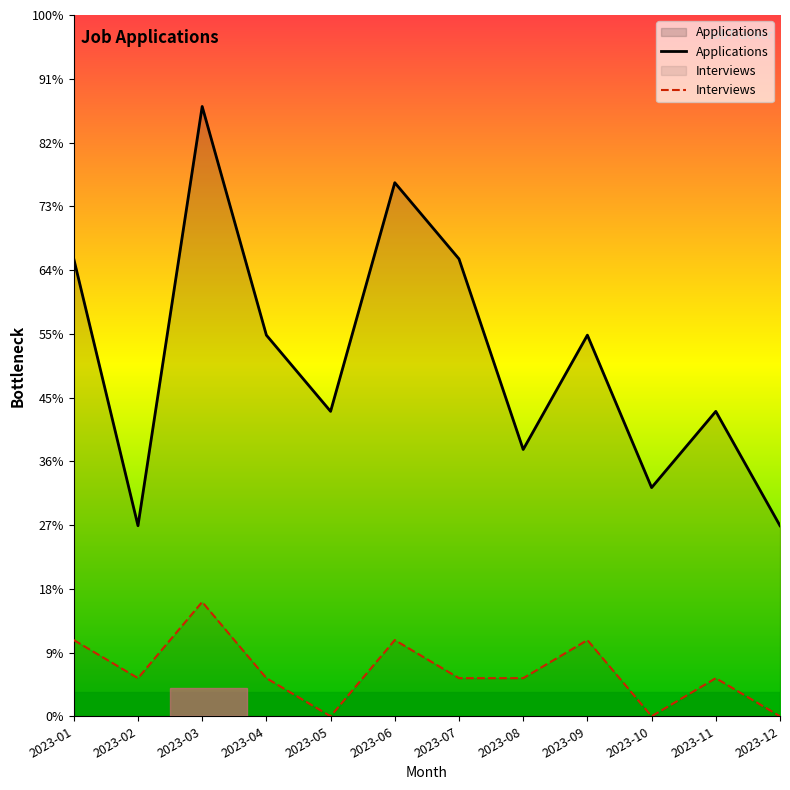

What is the sum of all Interviews values?

14